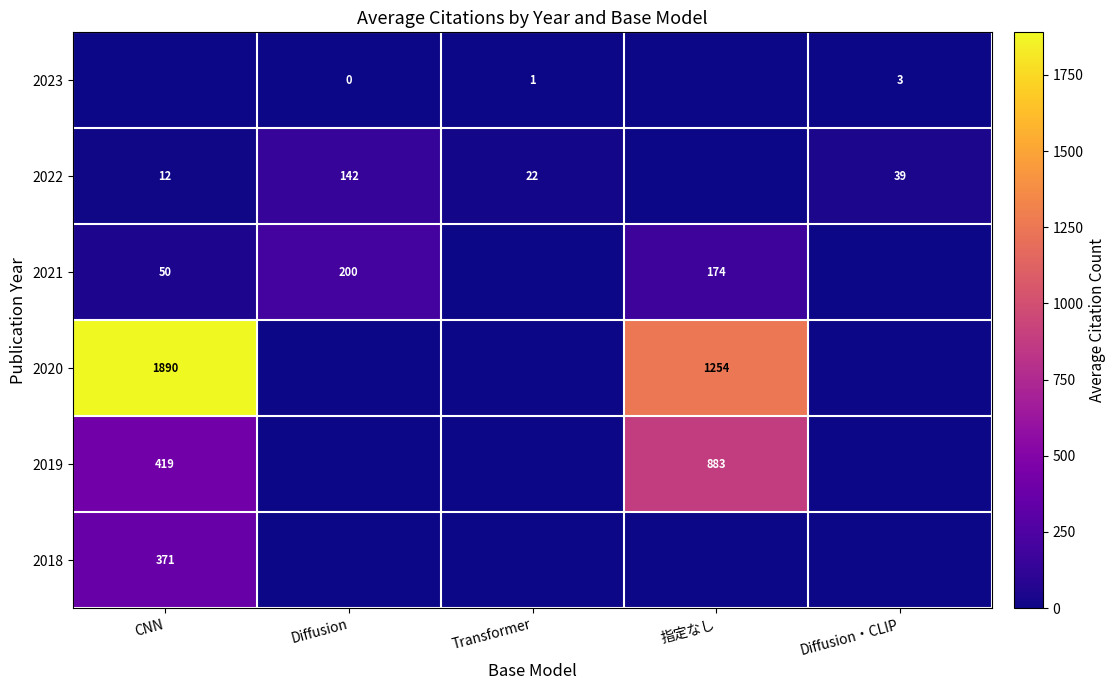

True or false: 2022 has a value of 12 at CNN.

True